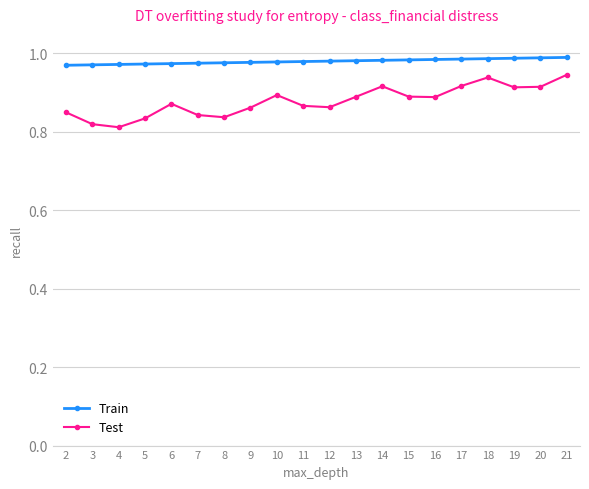

Which series changed the most between 9 and 13?

Test